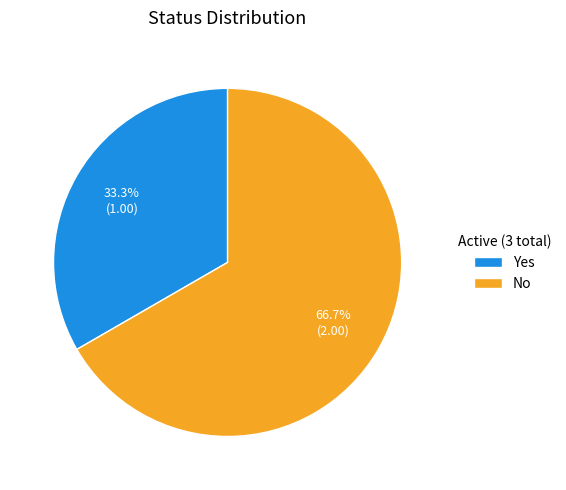

To the nearest percent, what is the combined percentage of Yes and No?

100%